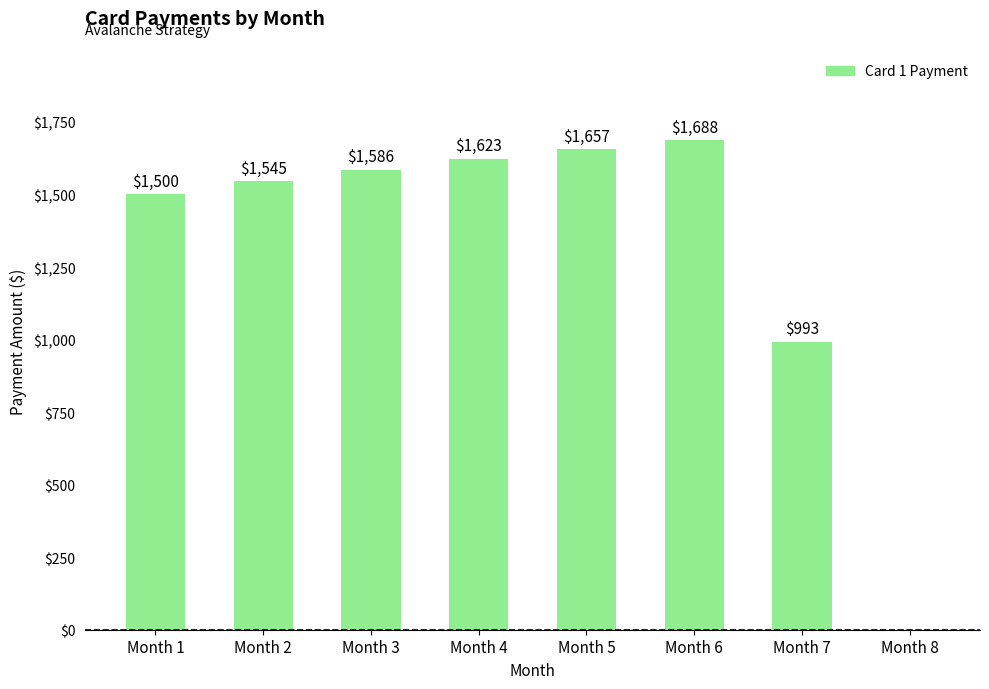

Count the number of data series in this chart.

1